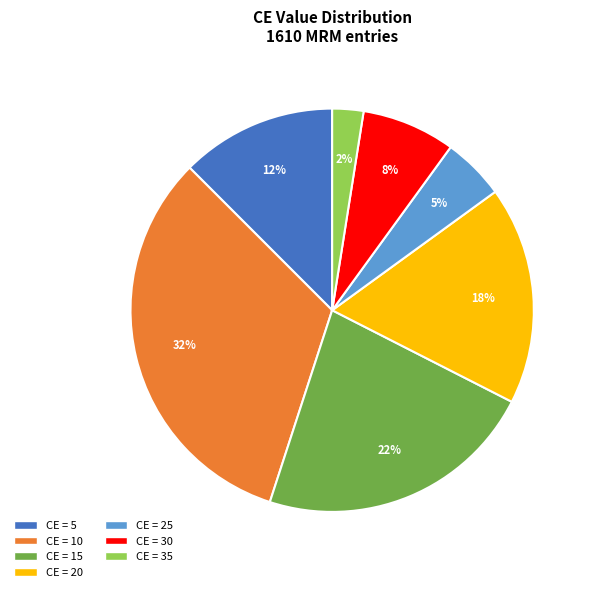

Does any single category account for the majority?

No